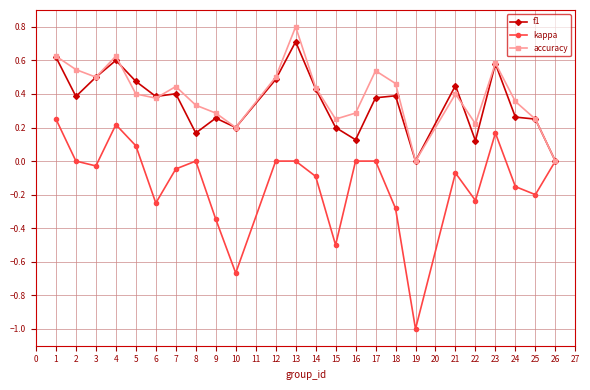

Count the number of categories in the chart.

24